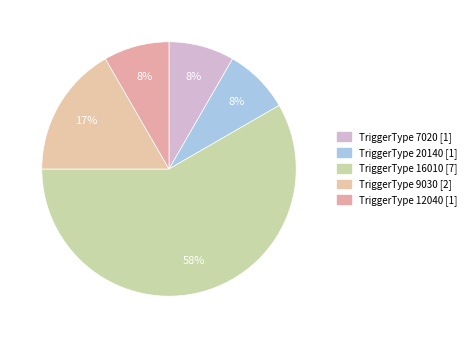

Count the number of slices in the pie.

5